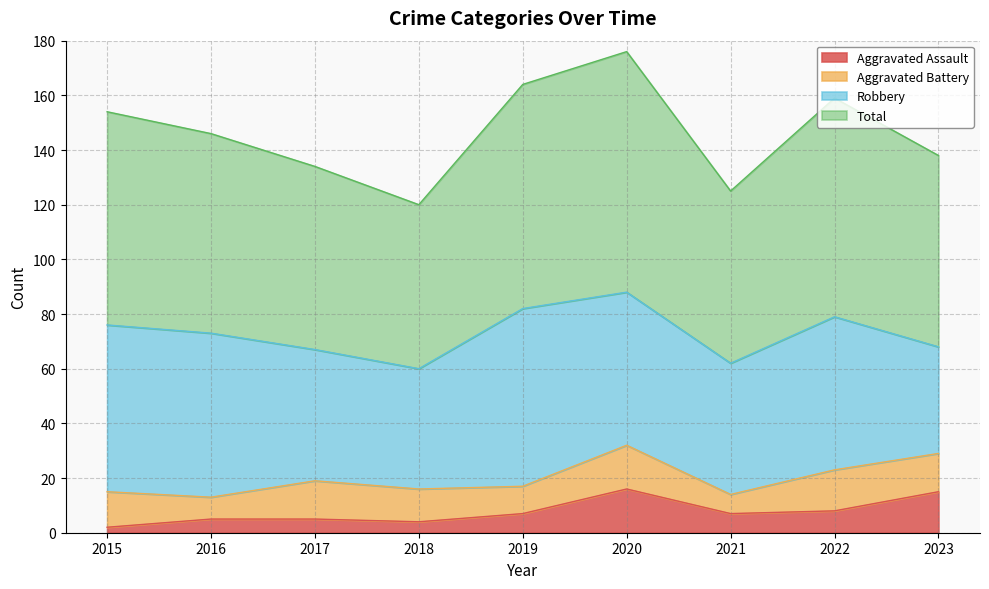

At which label does Aggravated Assault first exceed 7?

2020